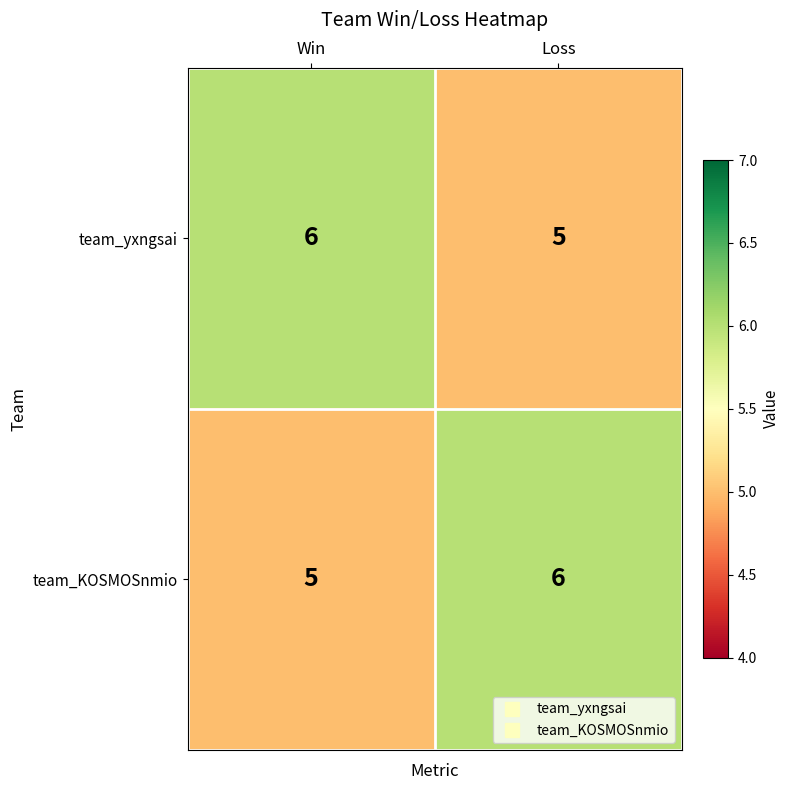

Reading right to left, extract all data points from this chart.

team_yxngsai: Loss=5	Win=6
team_KOSMOSnmio: Loss=6	Win=5